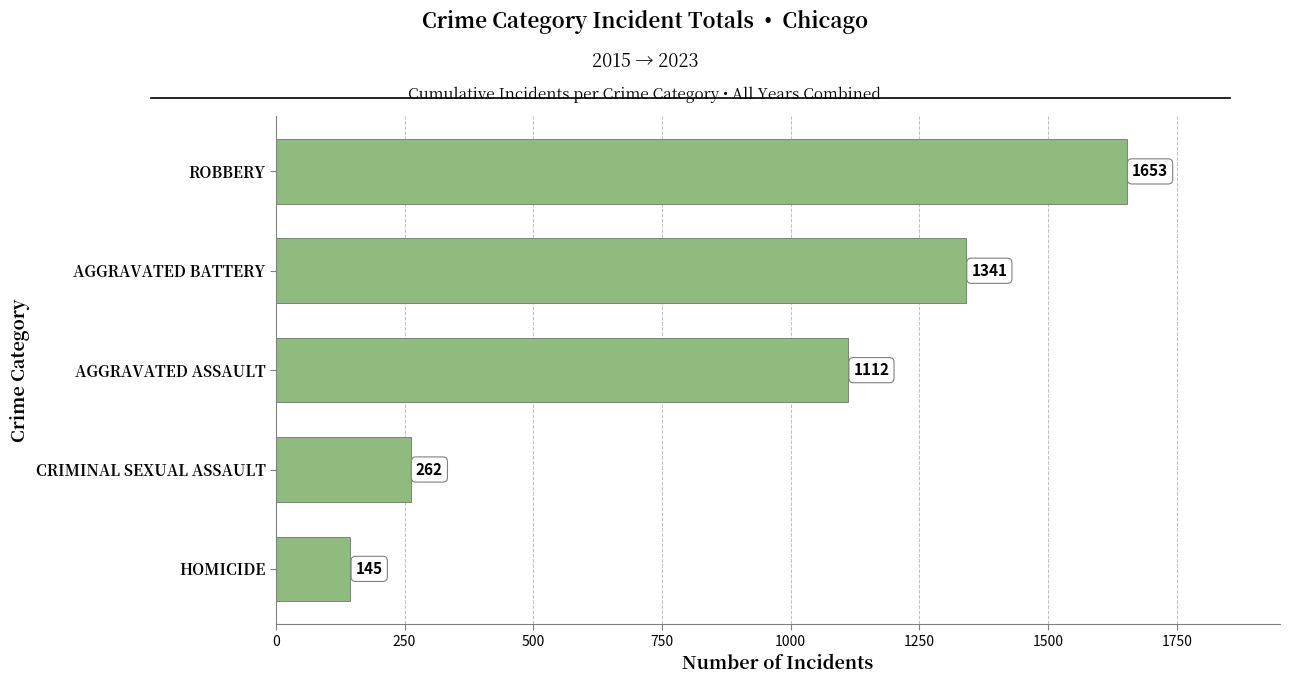

Reading top to bottom, what are all the values shown in this chart?

1653	1341	1112	262	145